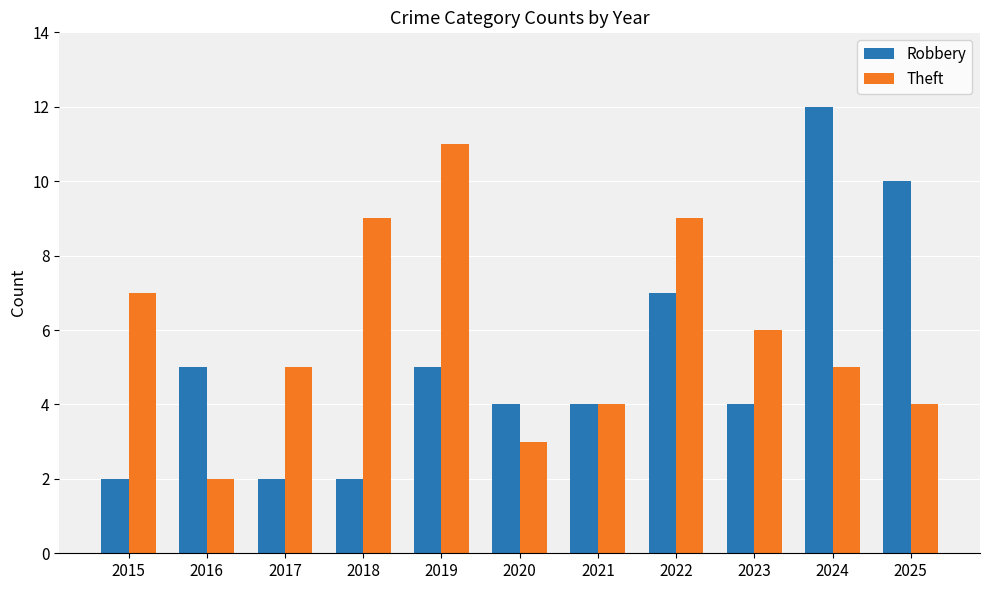

Which series has the largest range (max minus min)?

Robbery